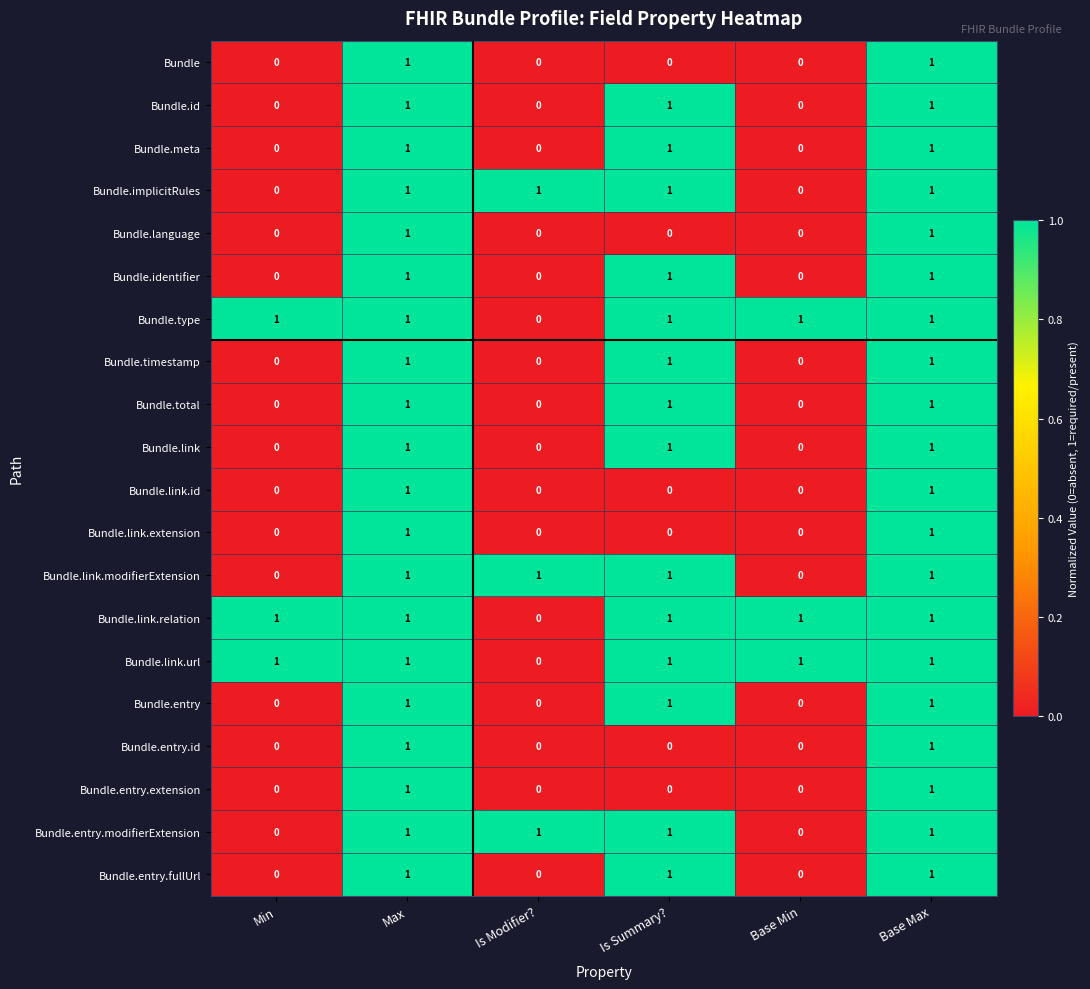

What is the greatest value displayed?

1